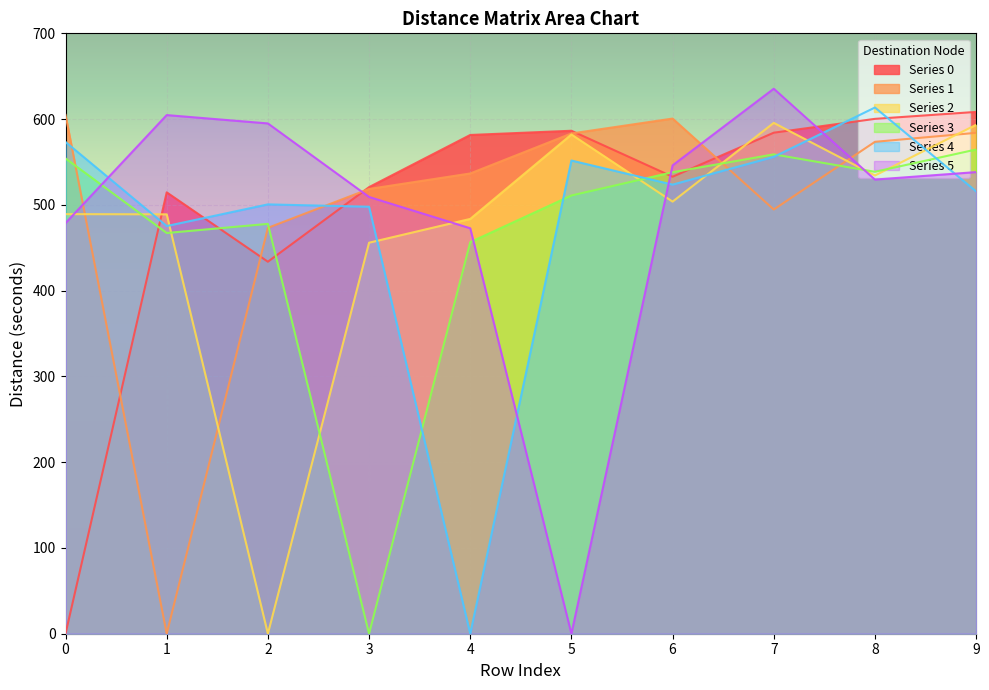

What are all the series names shown in the legend?

Series 0, Series 1, Series 2, Series 3, Series 4, Series 5